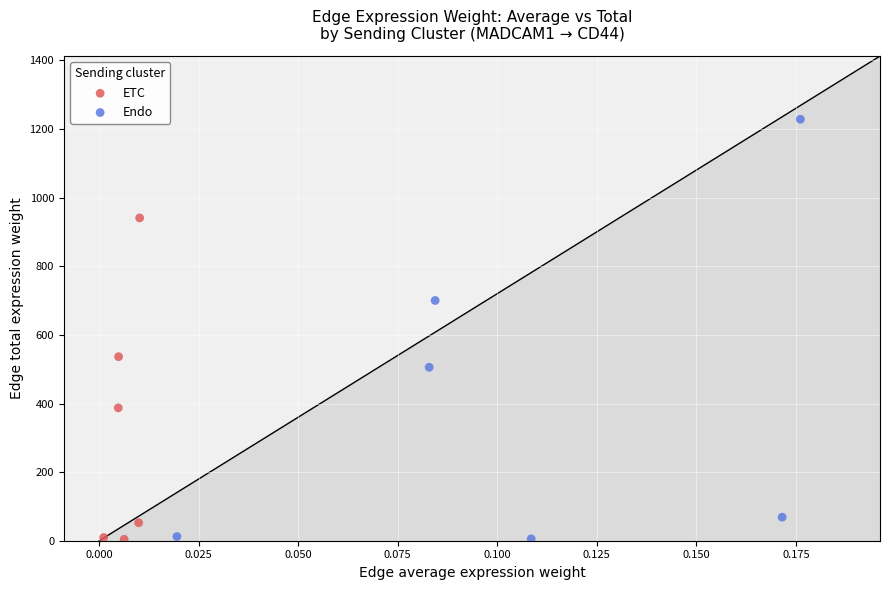

Which series contains the highest Y value?

Endo